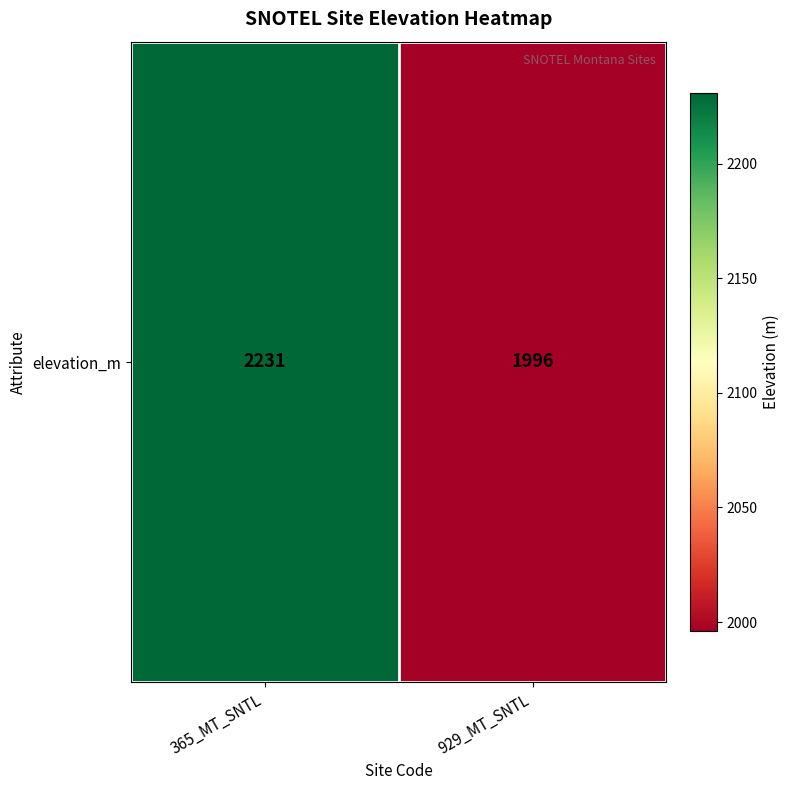

The value at 365_MT_SNTL is 2231. True or false?

True